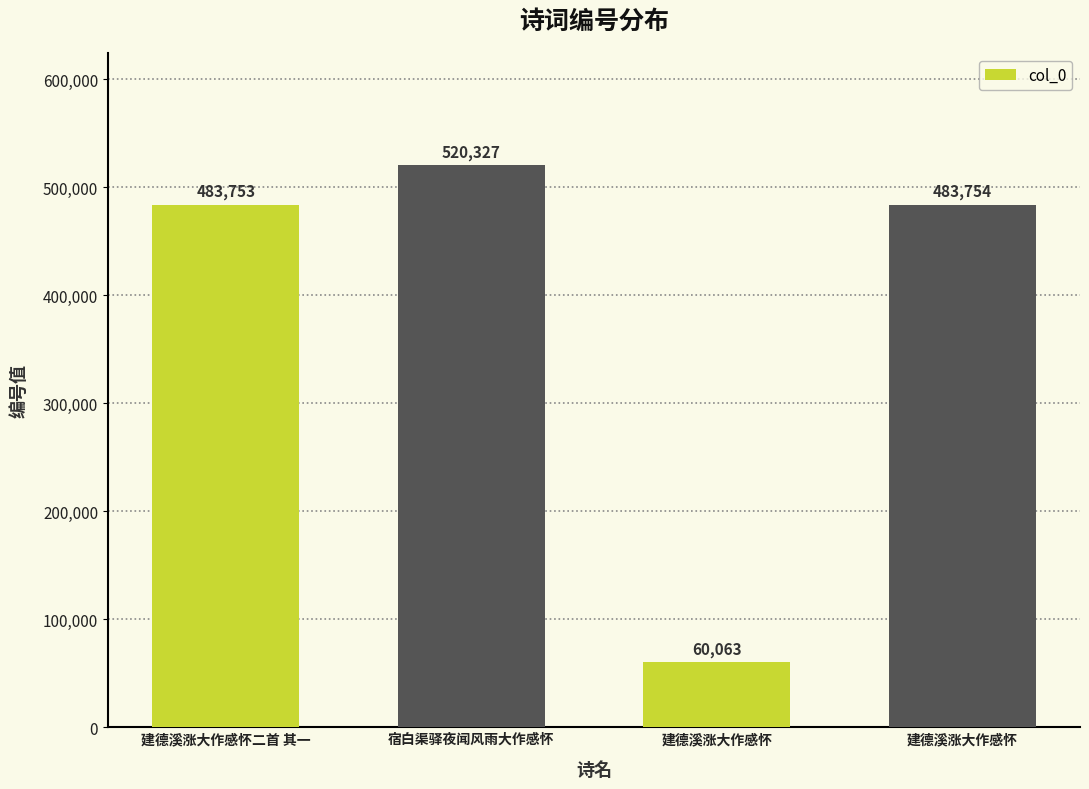

How many distinct data groups are displayed?

1